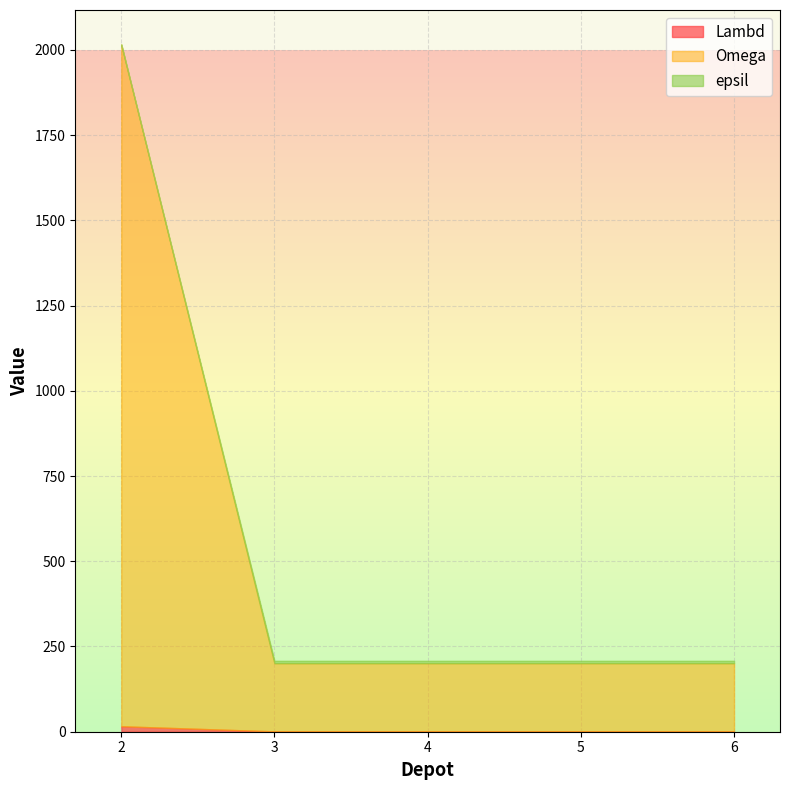

True or false: epsil and Lambd cross at least once.

True